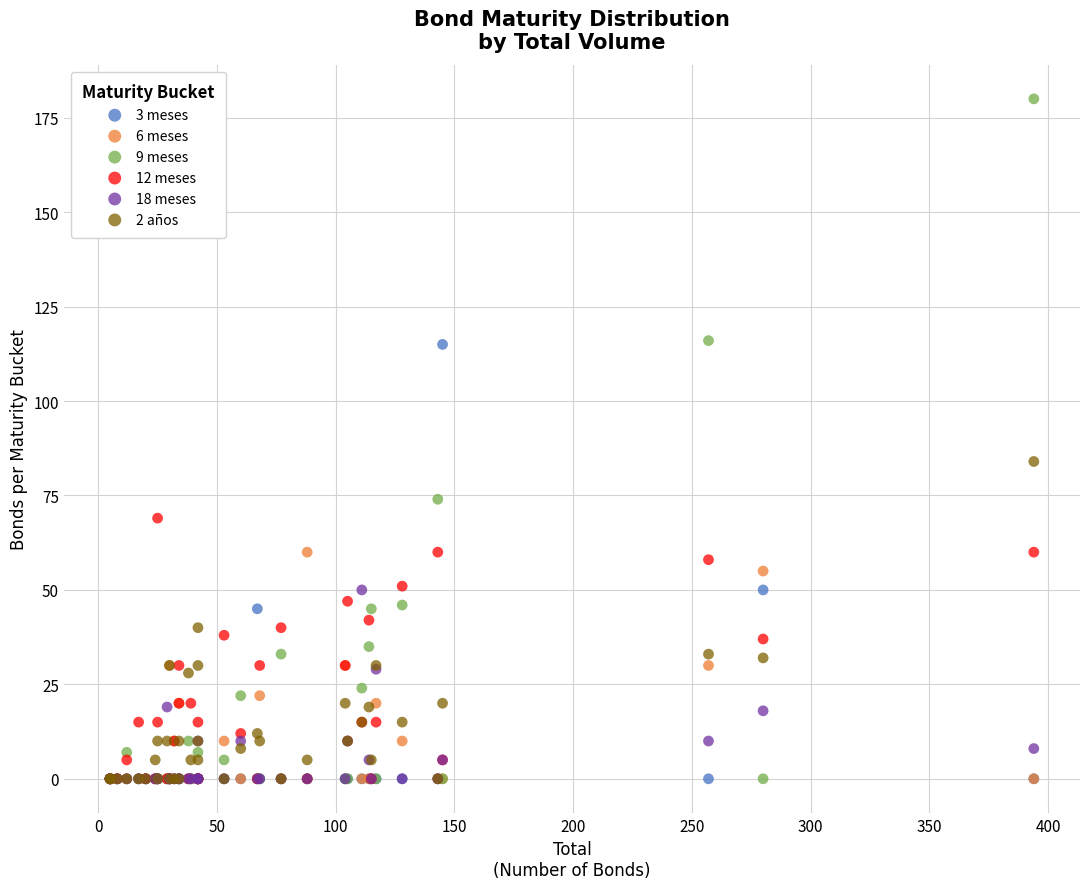

Across all series, what Y value is closest to 90?

84